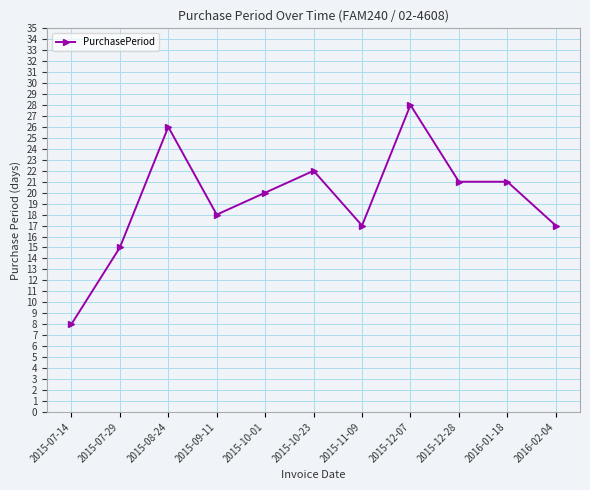

At which label is the value closest to 18?

2015-09-11